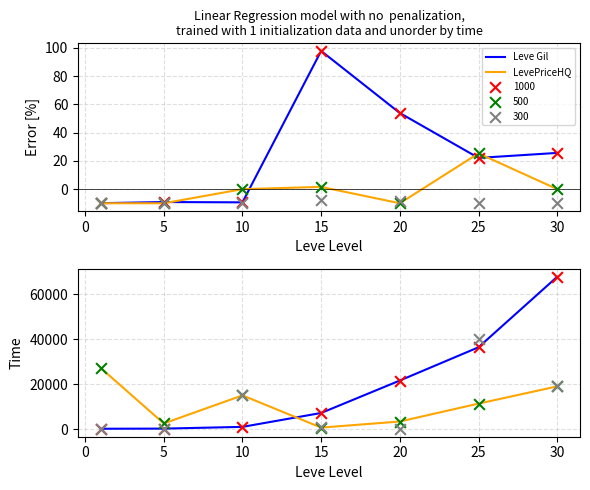

What is the total value across all series at 25?

47746.3